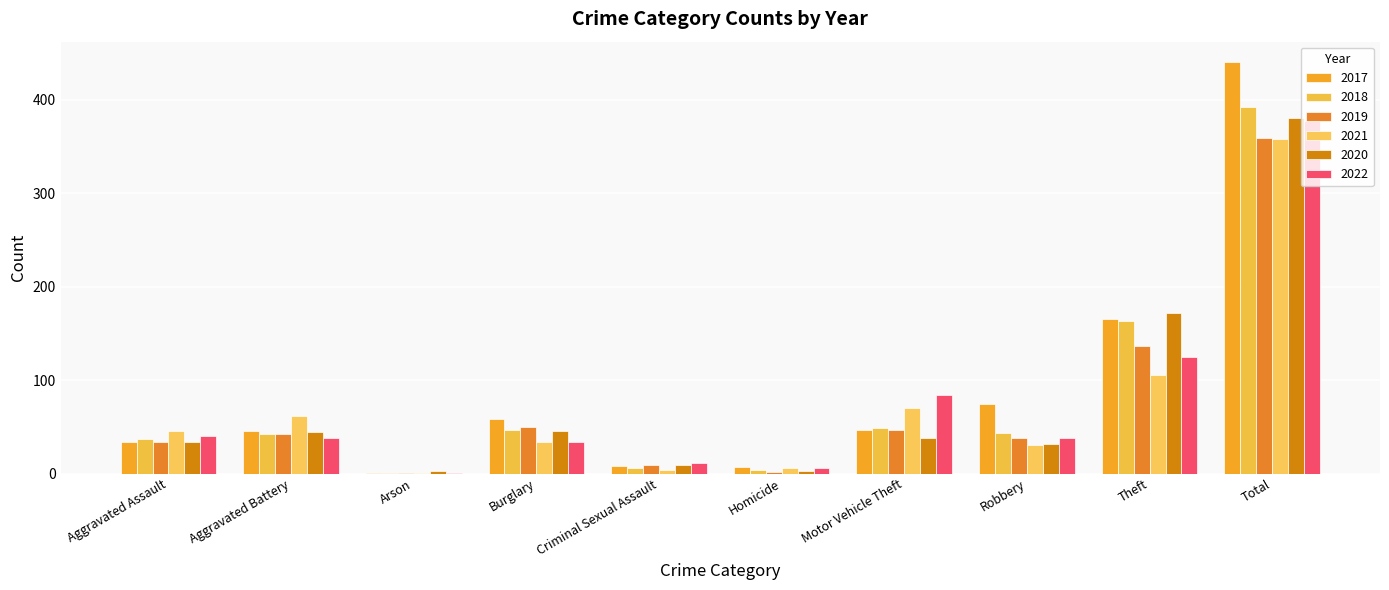

Does the chart contain stacked bars?

No